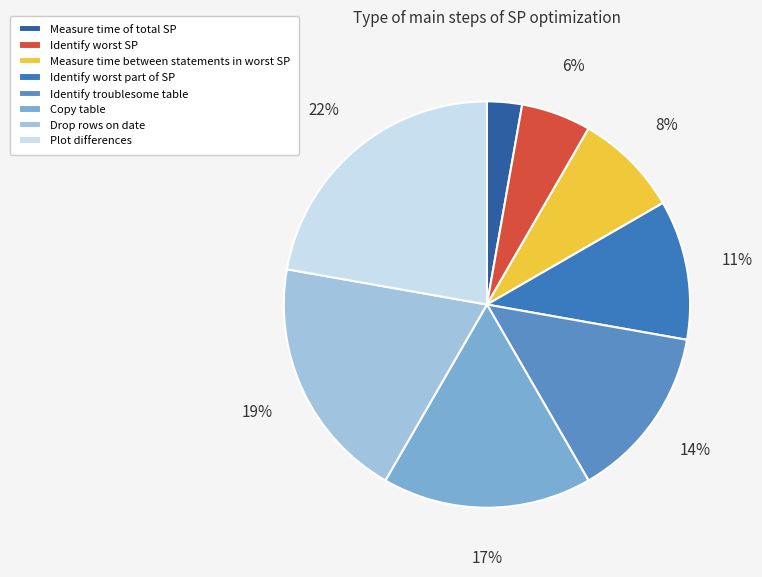

How many segments does this pie chart have?

8